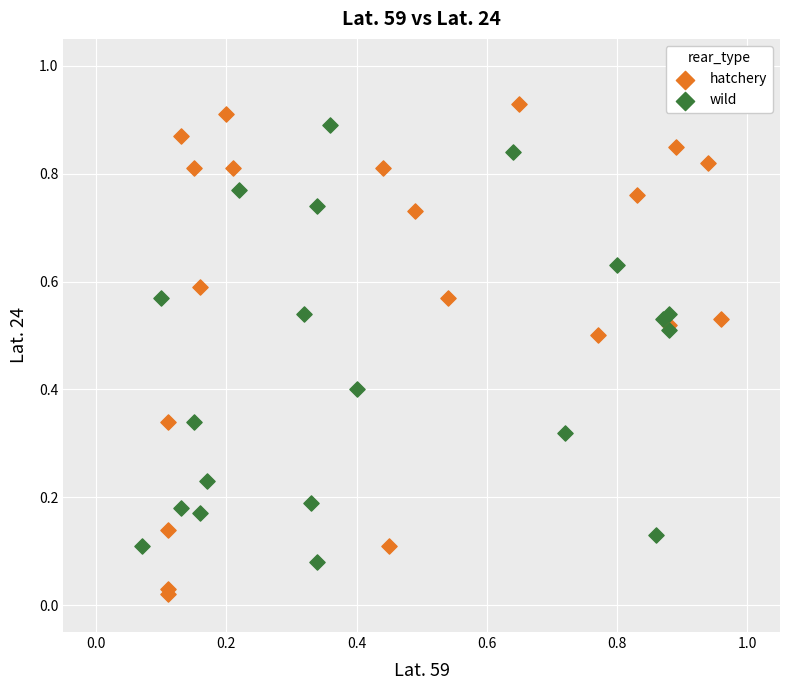

Which series has the widest spread of Y values?

hatchery